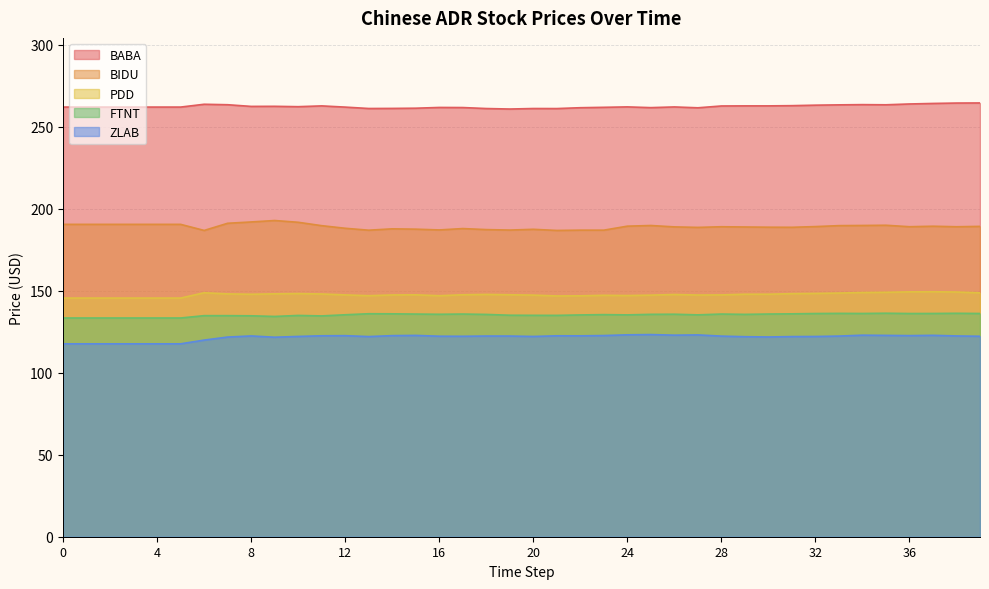

Reading left to right, extract all data points from this chart.

BABA: 261.9	261.9	261.9	261.9	261.9	261.9	263.6	263.3	262.3	262.4	262.1	262.6	261.9	261.0	261.1	261.2	261.7	261.6	261.0	260.7	261.0	261.0	261.5	261.7	262.0	261.6	262.0	261.4	262.6	262.6	262.6	262.8	263.1	263.2	263.4	263.3	263.8	264.1	264.3	264.4
BIDU: 190.4	190.4	190.4	190.4	190.4	190.4	186.7	191.1	191.9	192.7	191.7	189.6	188.0	186.8	187.7	187.5	187.0	187.8	187.2	186.9	187.4	186.7	186.9	186.9	189.3	189.7	188.9	188.6	188.9	188.8	188.7	188.6	189.0	189.6	189.7	189.8	189.0	189.3	188.9	189.2
PDD: 145.5	145.5	145.5	145.5	145.5	145.5	148.7	148.0	147.8	148.1	148.2	148.0	147.4	146.9	147.4	147.4	146.9	147.5	147.7	147.5	147.3	146.8	146.8	147.2	147.0	147.2	147.7	147.3	147.4	147.8	147.8	148.2	148.3	148.5	148.8	149.0	149.3	149.3	149.2	148.6
FTNT: 133.3	133.3	133.3	133.3	133.3	133.3	134.8	134.8	134.7	134.3	134.9	134.6	135.3	135.9	135.9	135.7	135.6	135.7	135.5	135.0	134.9	134.9	135.2	135.4	135.2	135.6	135.6	135.2	135.7	135.5	135.7	135.9	136.1	136.1	136.1	136.2	136.1	136.1	136.2	136.1
ZLAB: 117.6	117.6	117.6	117.6	117.6	117.6	119.8	121.7	122.4	121.6	122.1	122.5	122.5	122.0	122.6	122.7	122.2	122.2	122.3	122.3	122.1	122.5	122.5	122.6	123.1	123.2	122.9	123.0	122.3	121.9	121.8	122.0	122.0	122.3	122.8	122.7	122.6	122.8	122.4	122.2